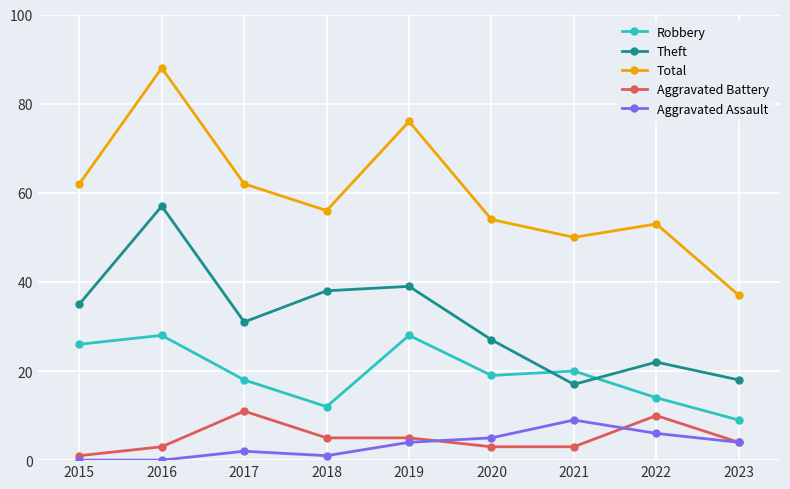

What are all the series names shown in the legend?

Robbery, Theft, Total, Aggravated Battery, Aggravated Assault